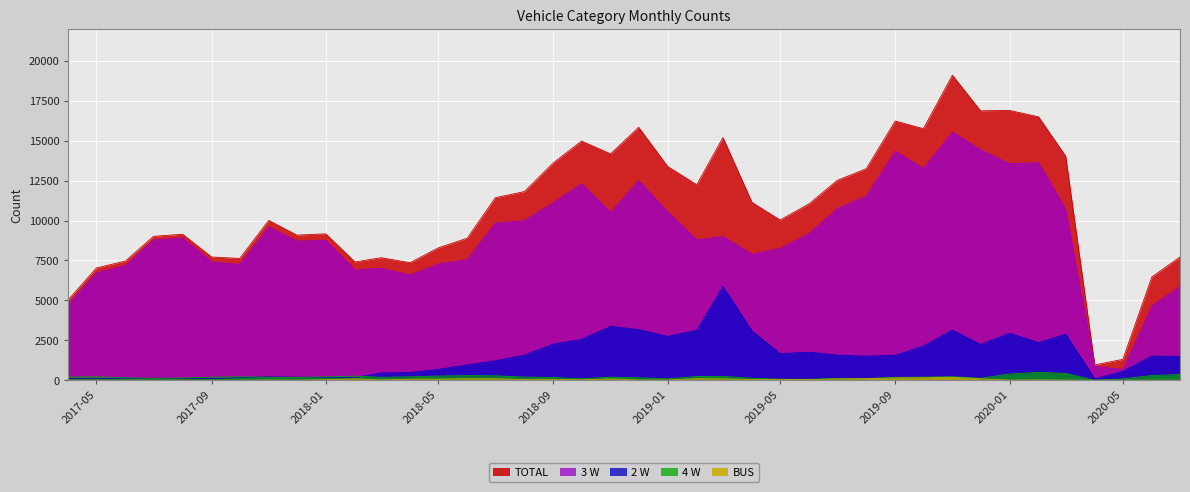

Which series has the widest spread of values?

TOTAL